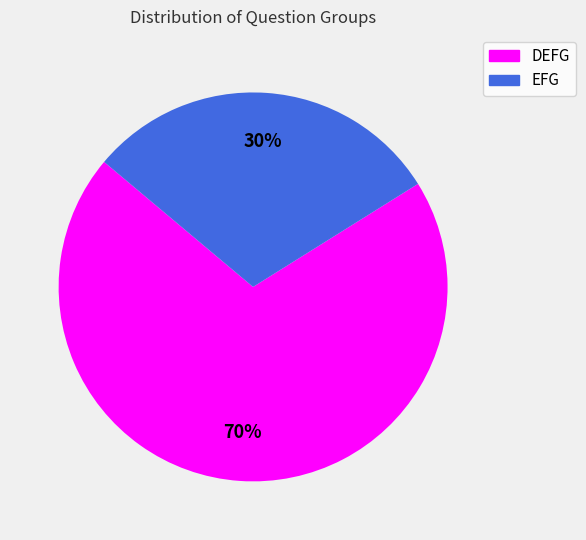

Does EFG represent more than half of the total?

No